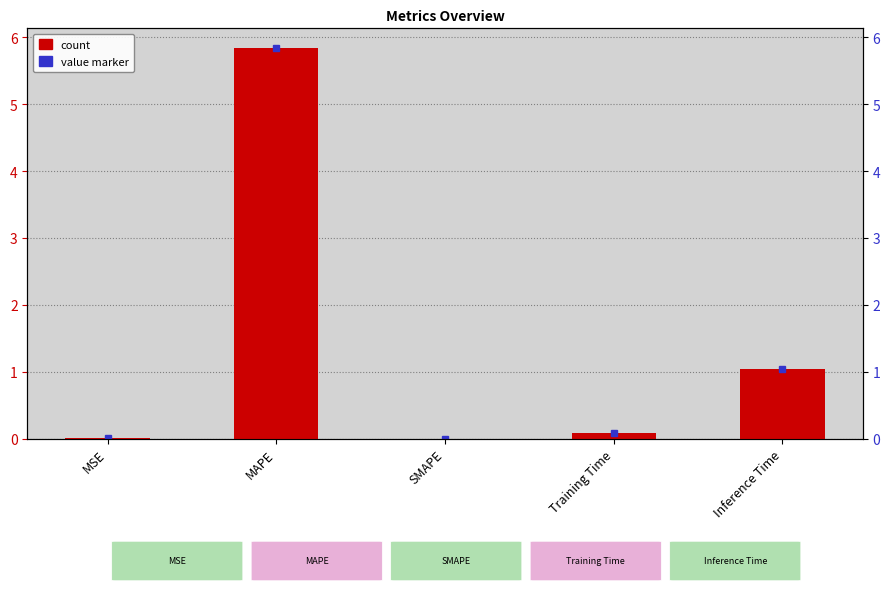

What is the ratio of the value at MAPE to the value at Inference Time?

5.6